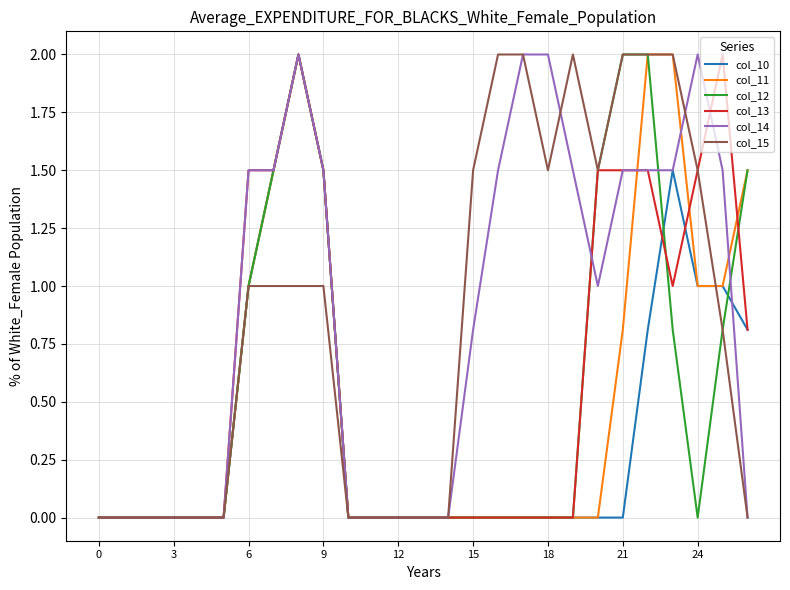

What is the greatest value displayed?

2.0